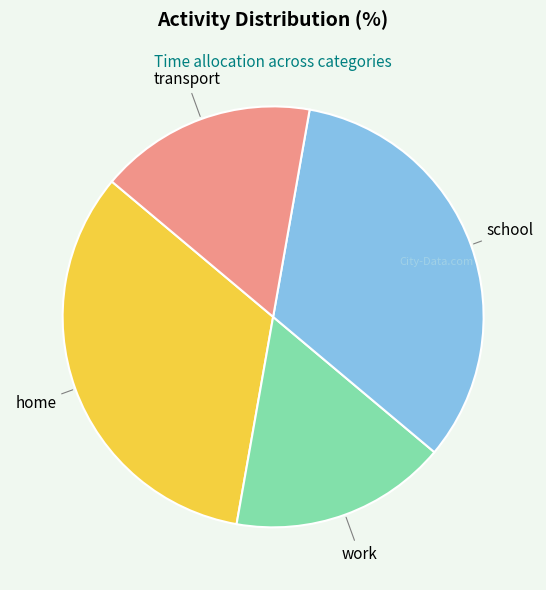

Is there a majority slice in this chart?

No